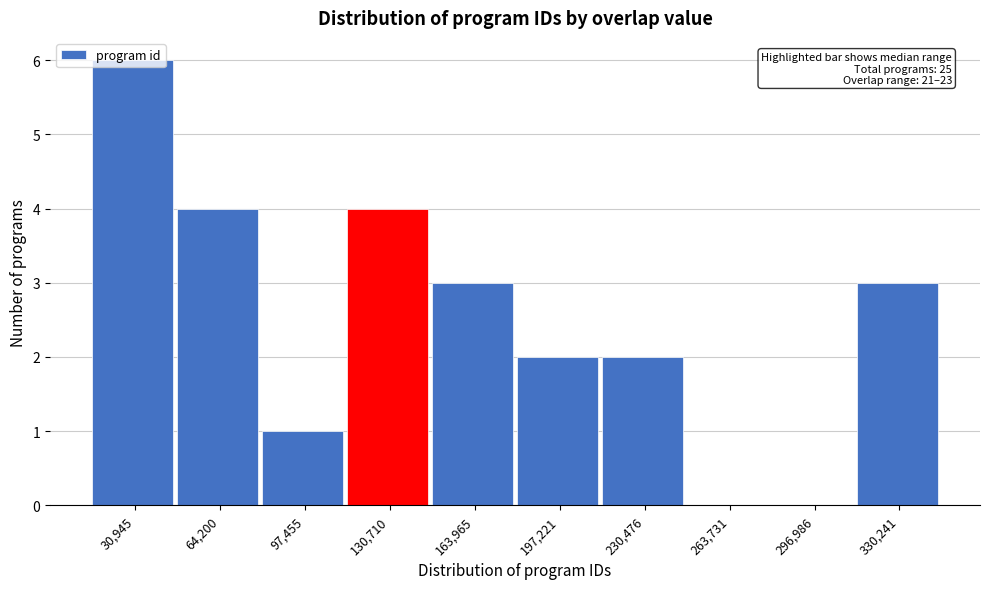

Over which range of the x-axis is the bar tallest?

15000 to 50000